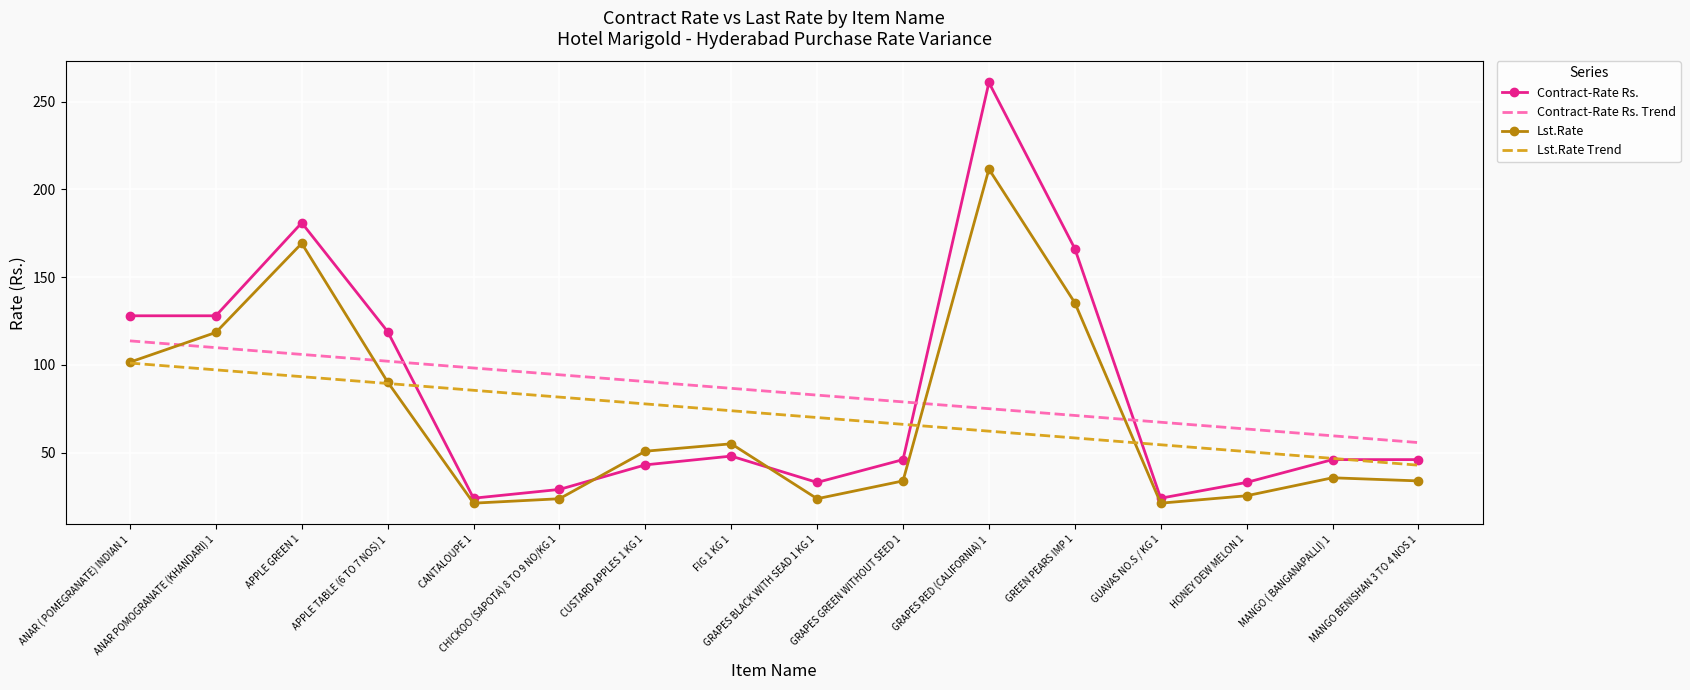

True or false: Lst.Rate Trend and Contract-Rate Rs. Trend intersect in this chart.

False